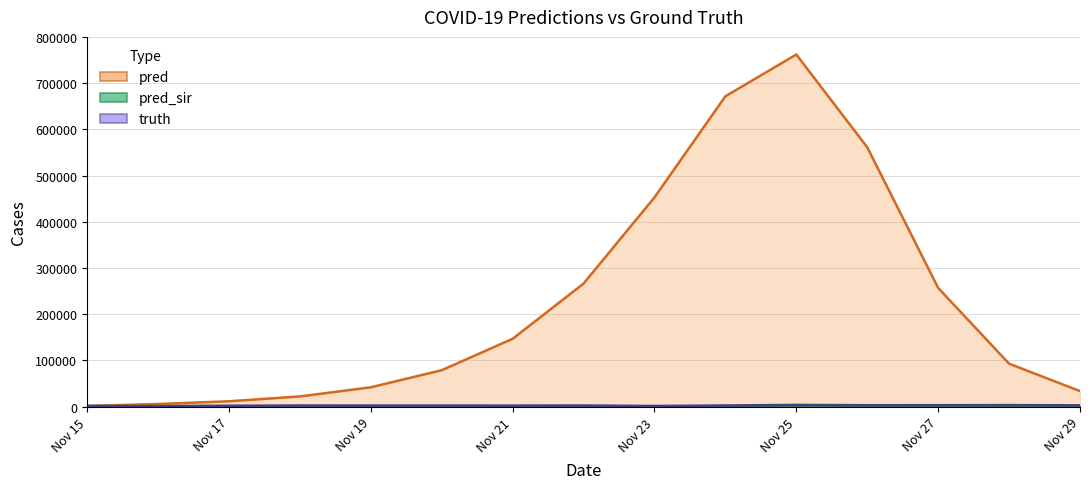

Which has a higher value, 2021-11-24 or 2021-11-21?

2021-11-24